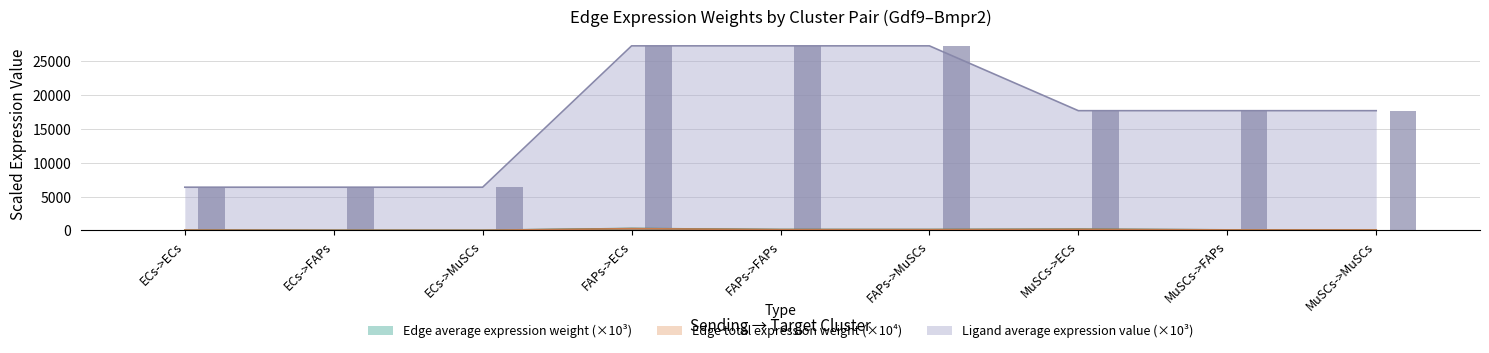

At which label is Edge average expression weight closest to 164?

FAPs->FAPs